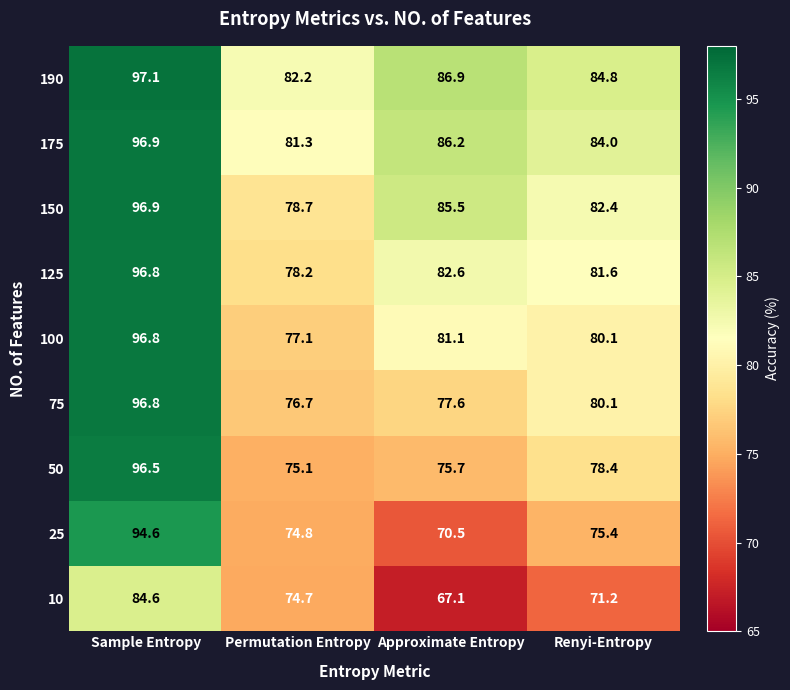

How many values in the 175 series are below 86?

2